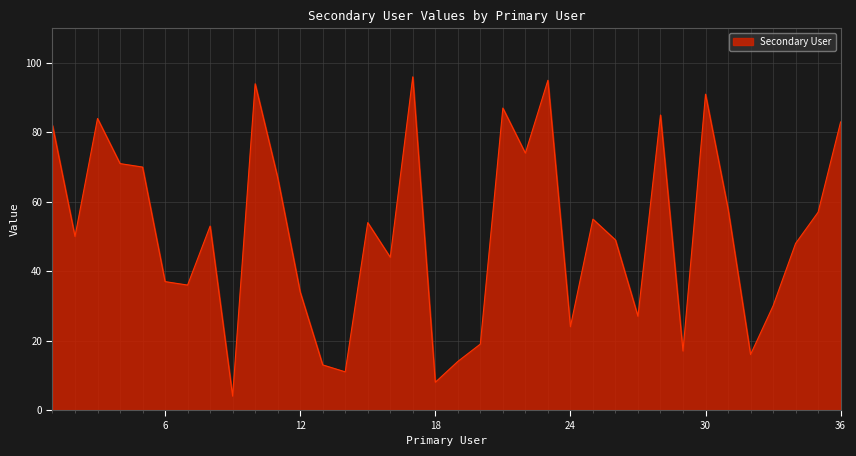

What is the smallest value displayed?

4